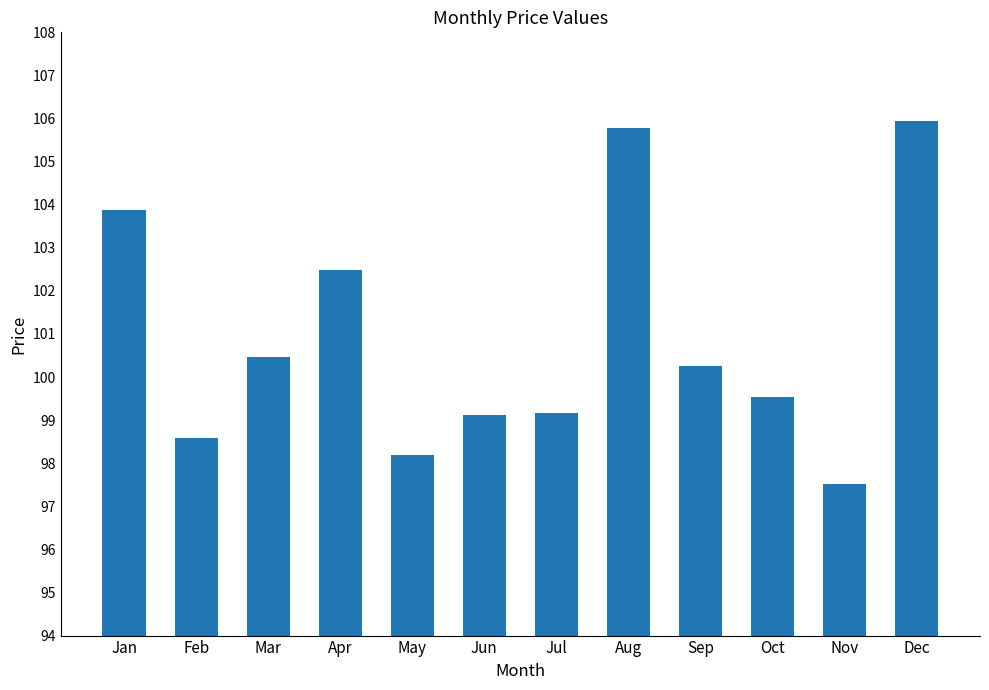

What is the difference between the maximum and second lowest values?

7.7